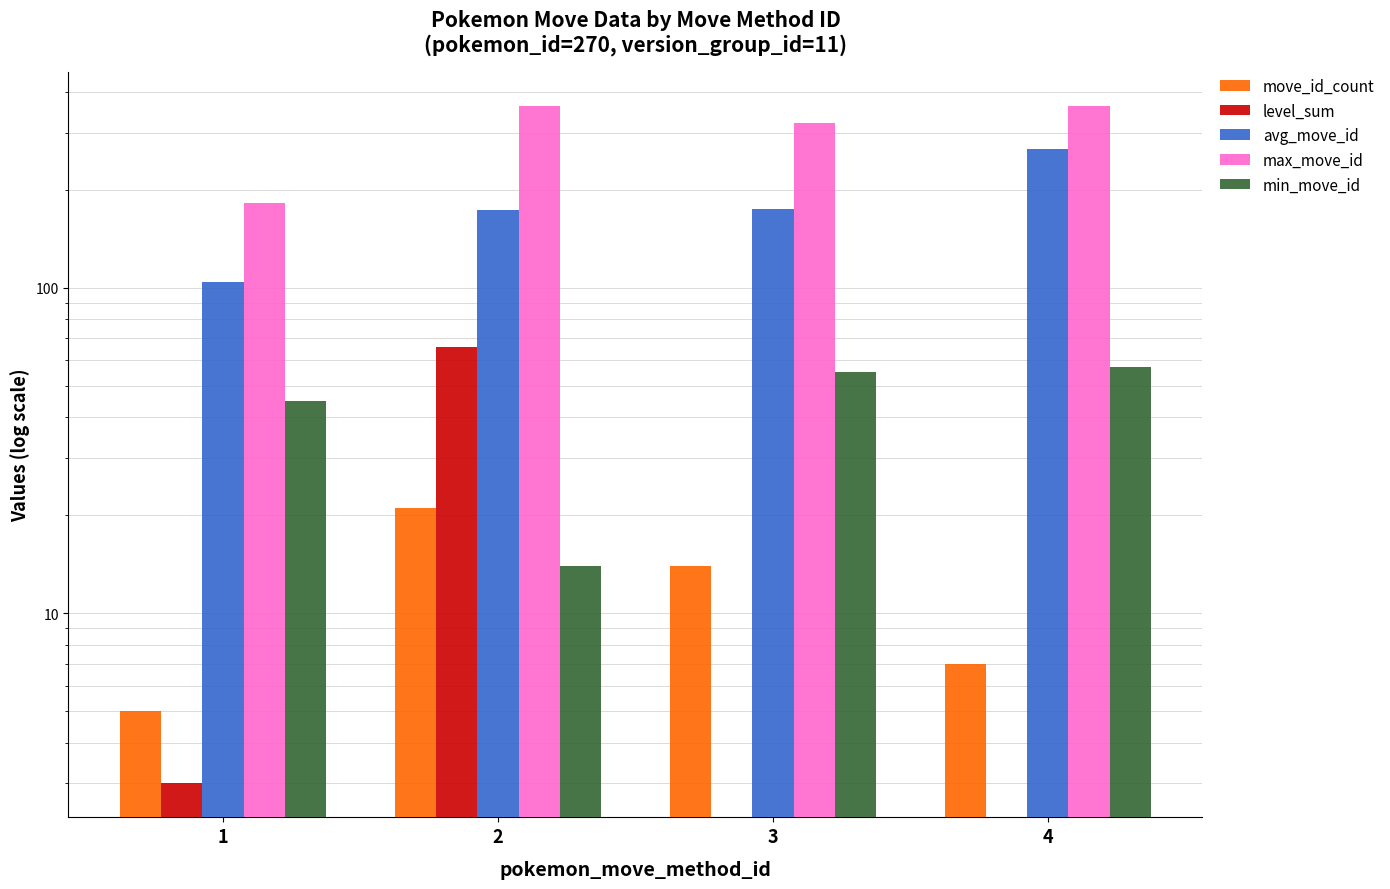

Between 3 and 4, which series saw the biggest shift?

avg_move_id